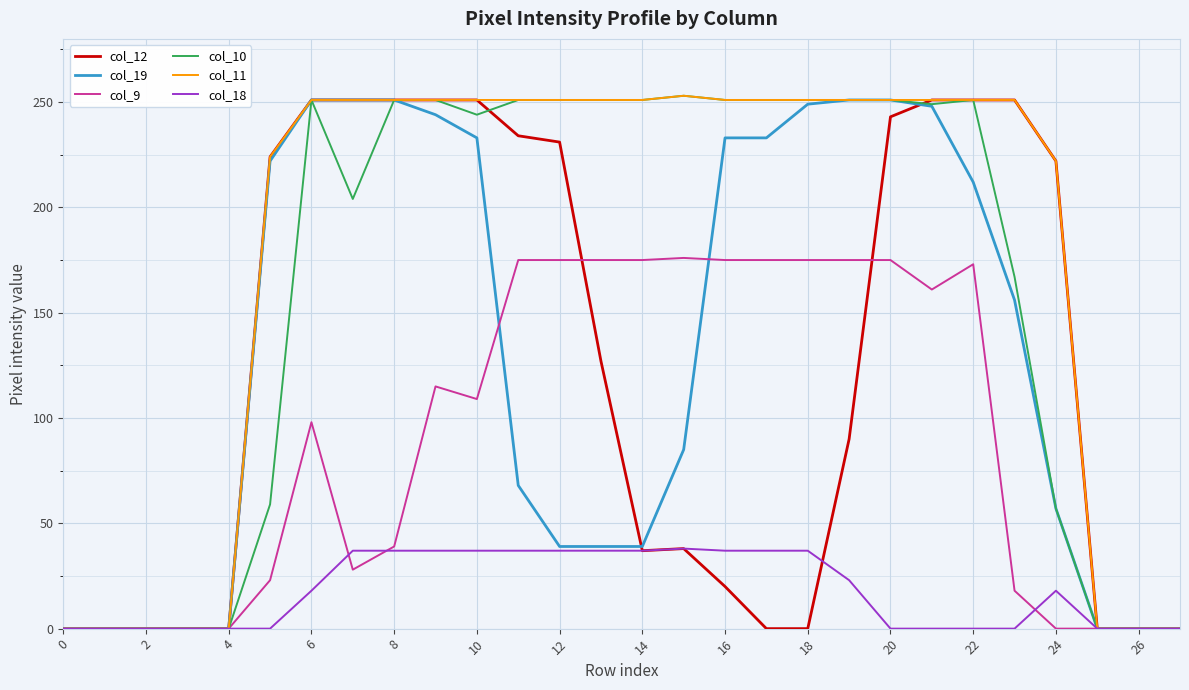

What is the maximum value shown in the chart?

253